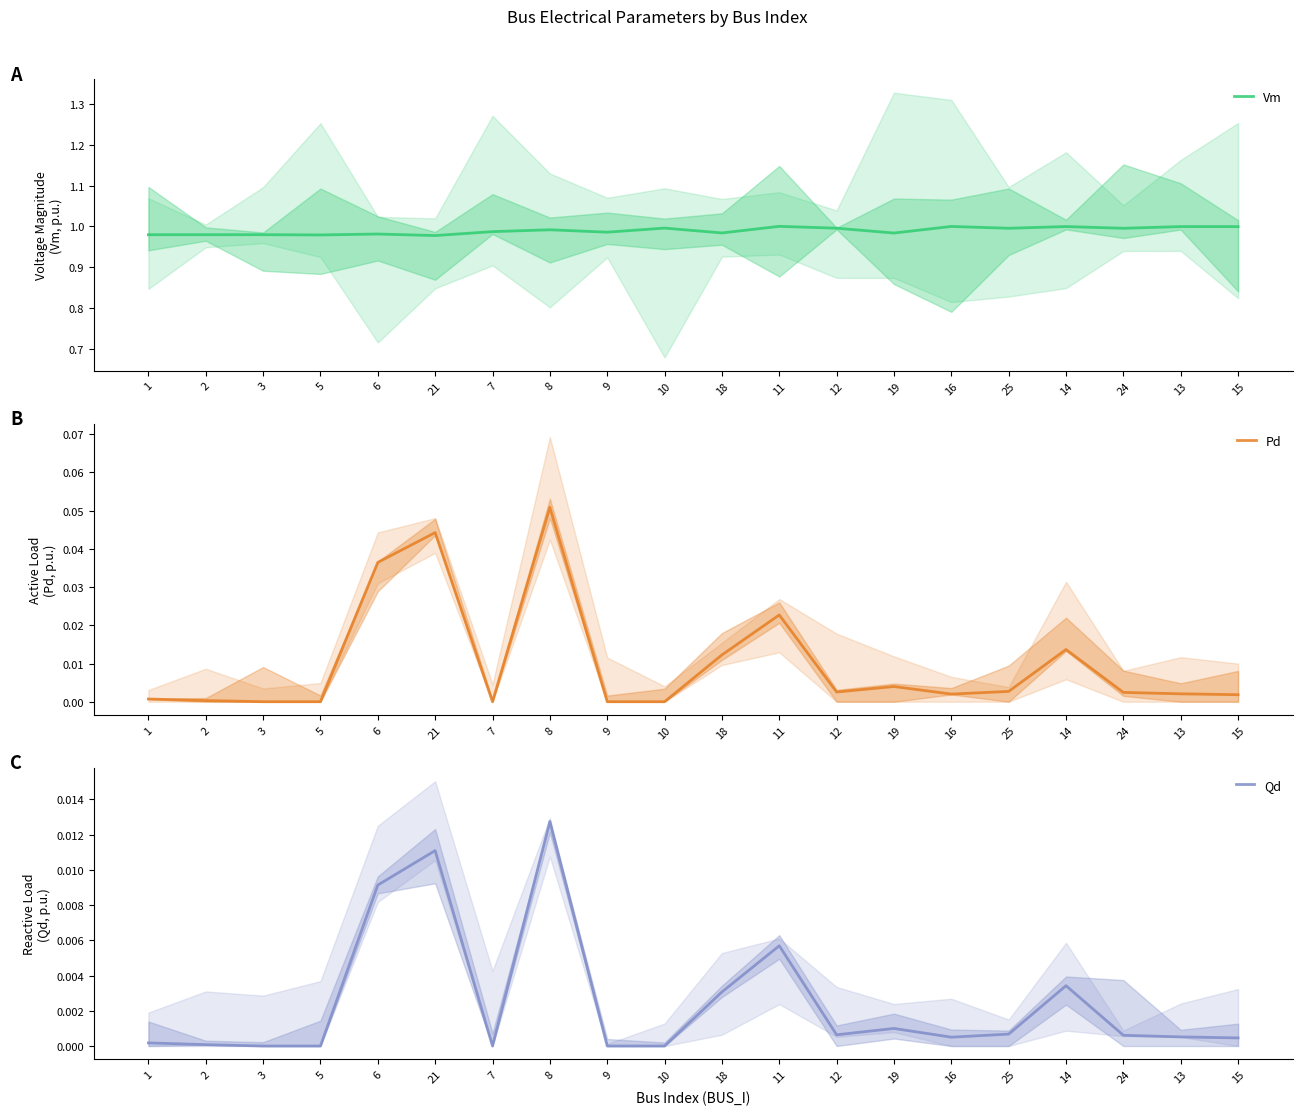

What is the label of the 2nd point from the right?

13